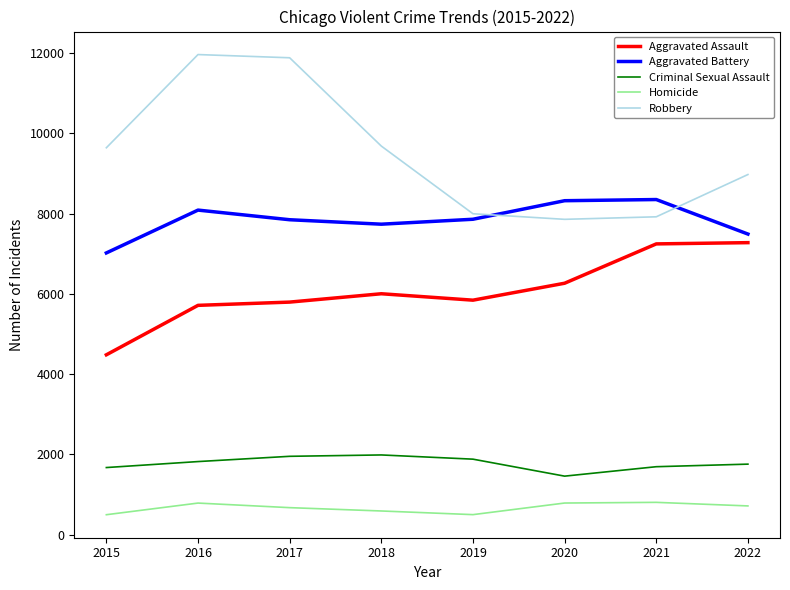

The Robbery series shows 11229 at 2021. True or false?

False